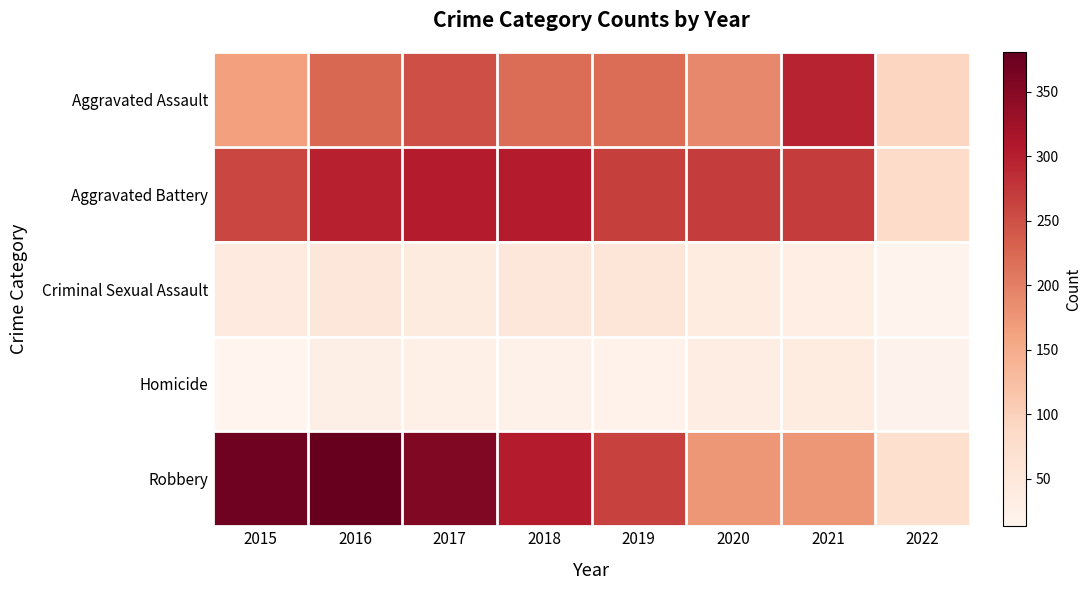

What is the maximum value shown in the chart?

381